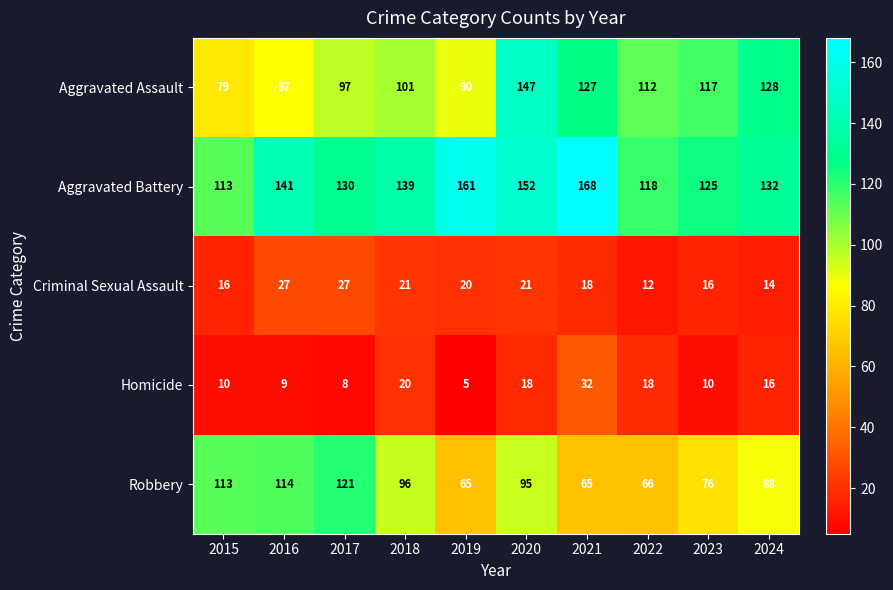

Between 2016 and 2017, which series saw the biggest shift?

Aggravated Battery